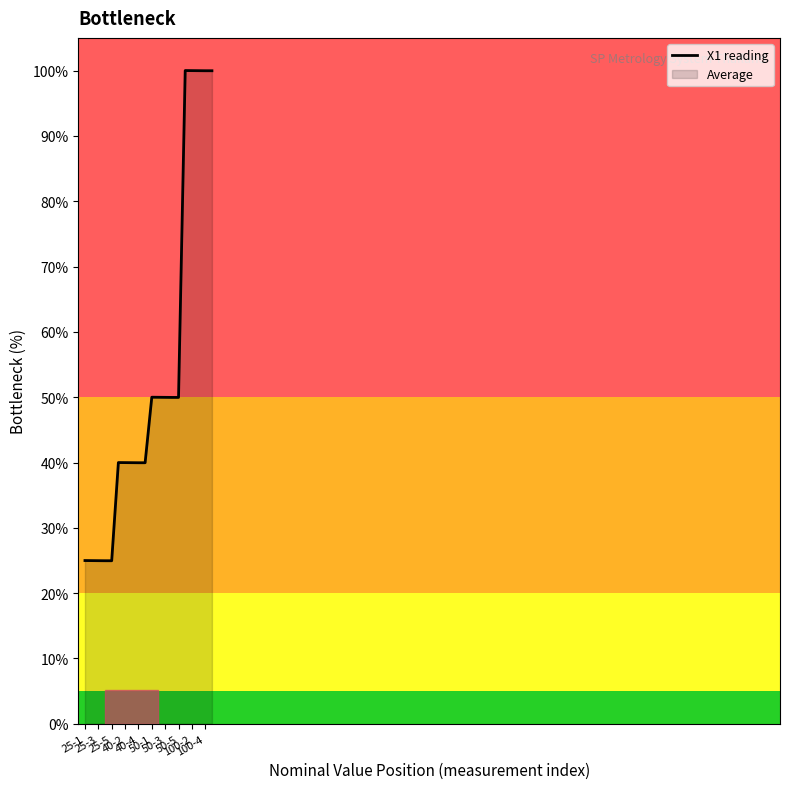

What is the difference between the maximum and minimum values?

75.0